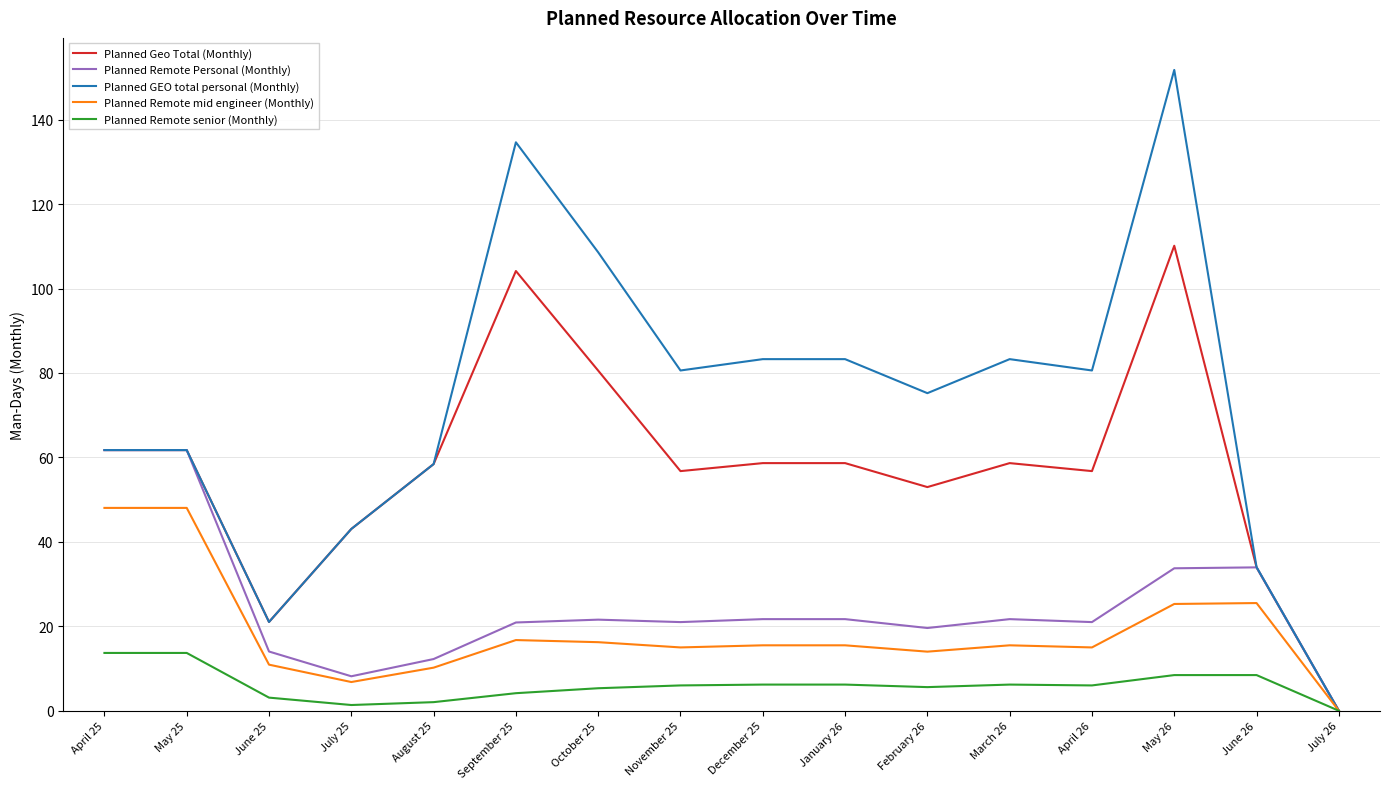

What is the difference between the maximum and minimum values in the Planned Remote Personal (Monthly) series?

61.7